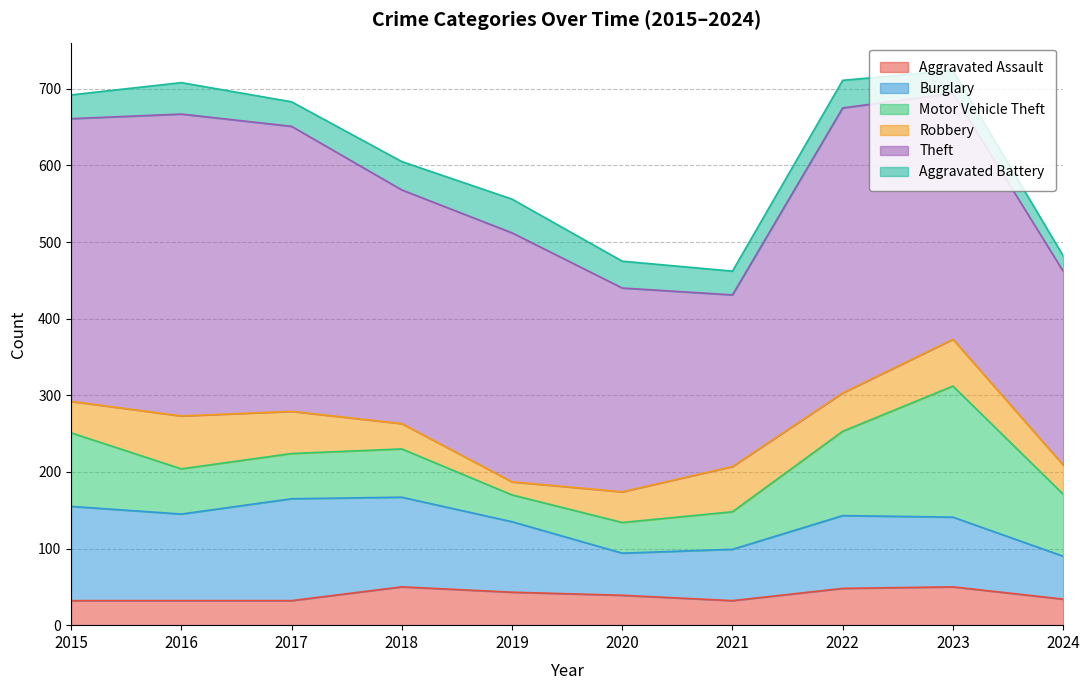

At which label does Aggravated Assault reach its peak?

2018